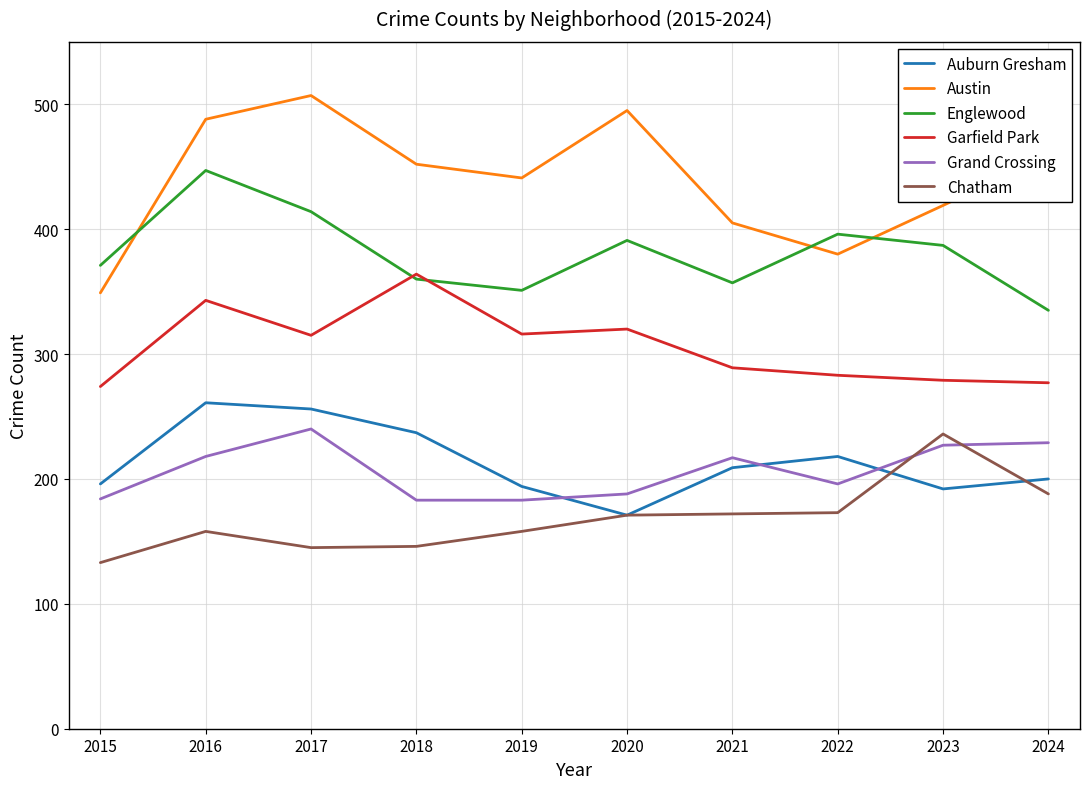

How many lines are shown in the chart?

6